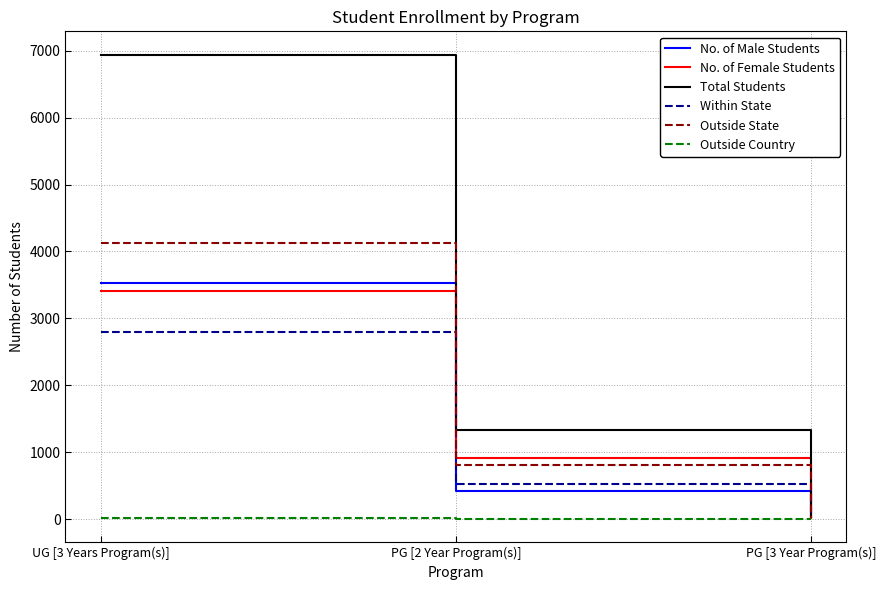

Is this an area chart (filled region under the line)?

No